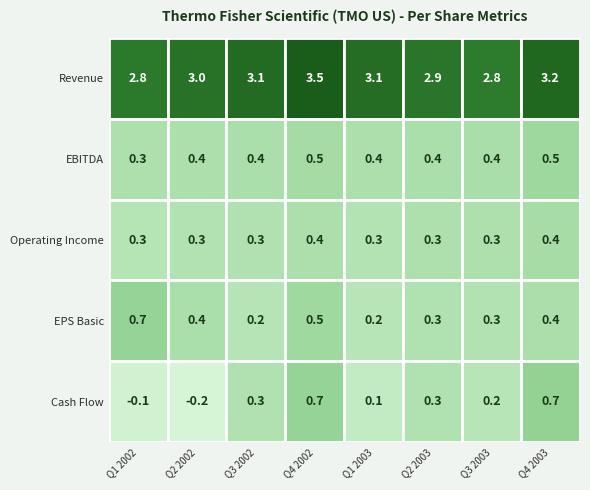

How many data points in Cash Flow are above 0?

6